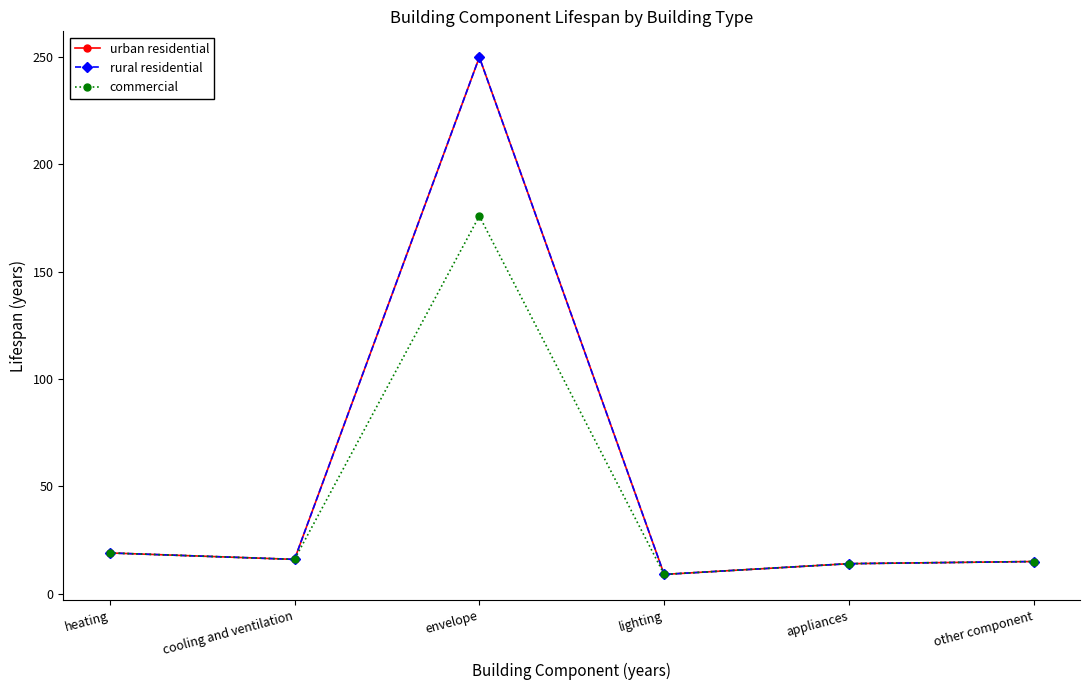

What is the average value of the commercial series?

42